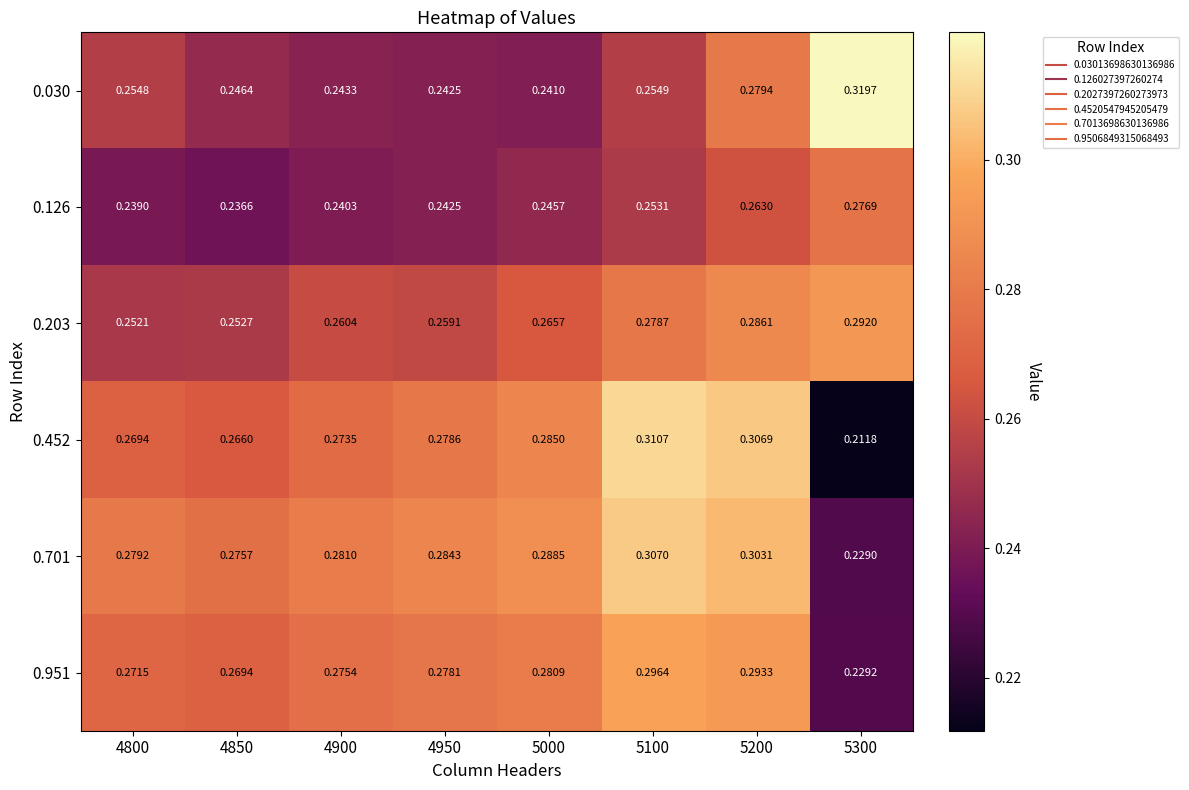

Is the value of 0.452 at 5300 greater than the value of 0.030 at 4950?

No